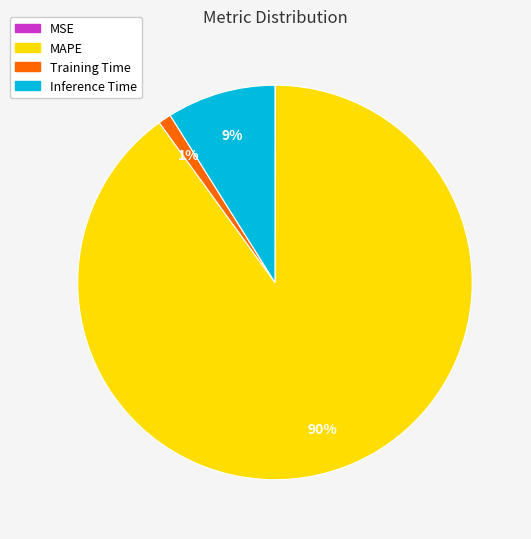

Which has a higher value, Inference Time or MAPE?

MAPE